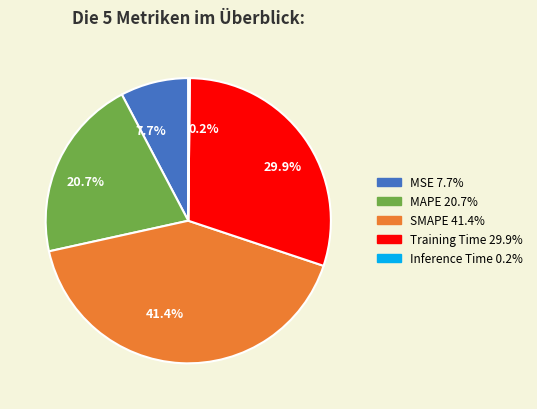

To the nearest percent, what is the average slice percentage?

20%